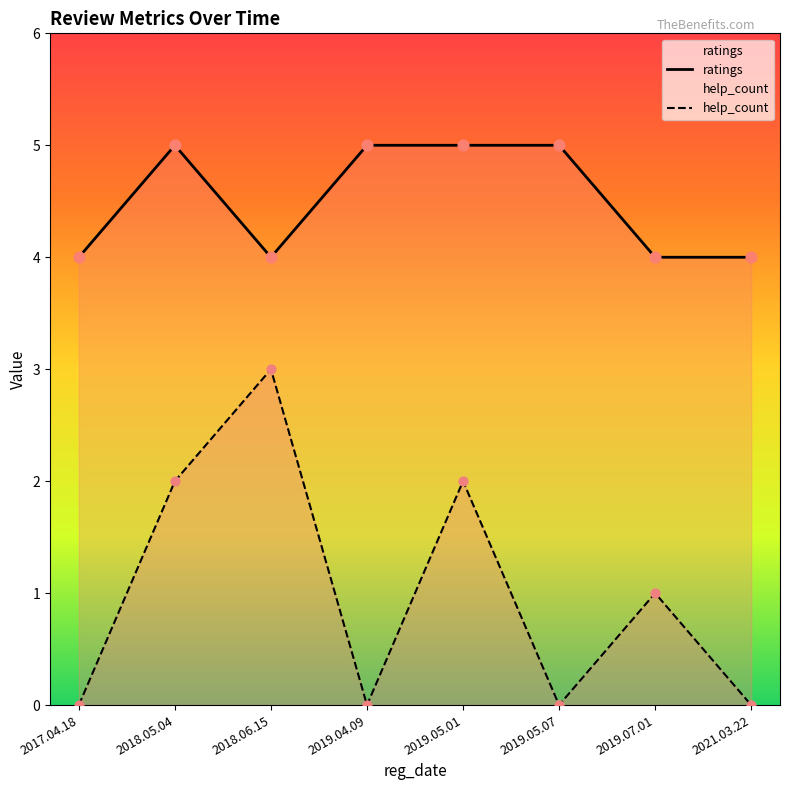

What is the total value across all series at 2019.05.01?

7